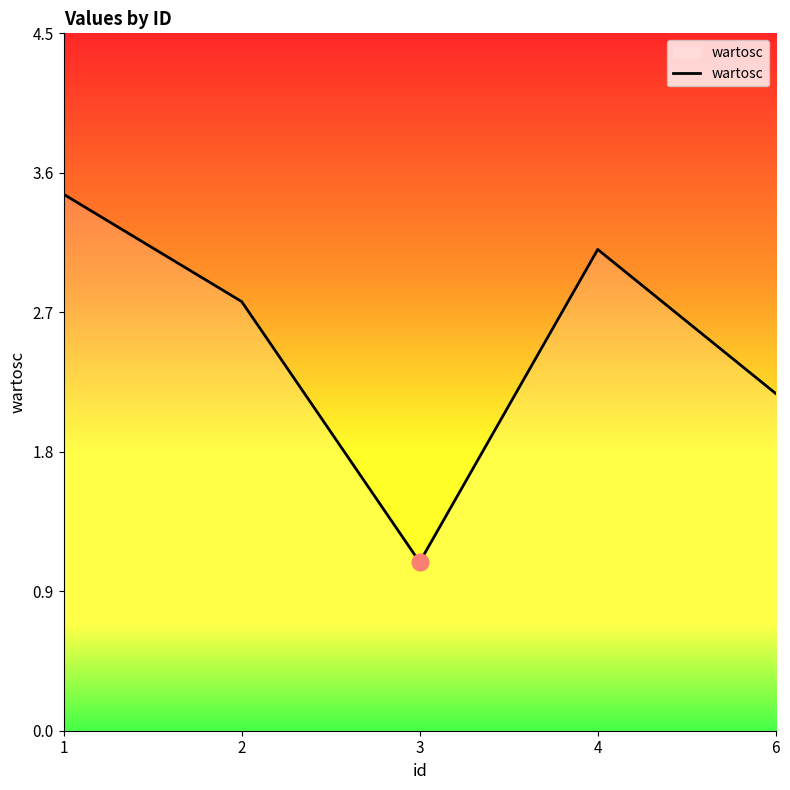

Rank the categories by value from lowest to highest.

3, 6, 2, 4, 1